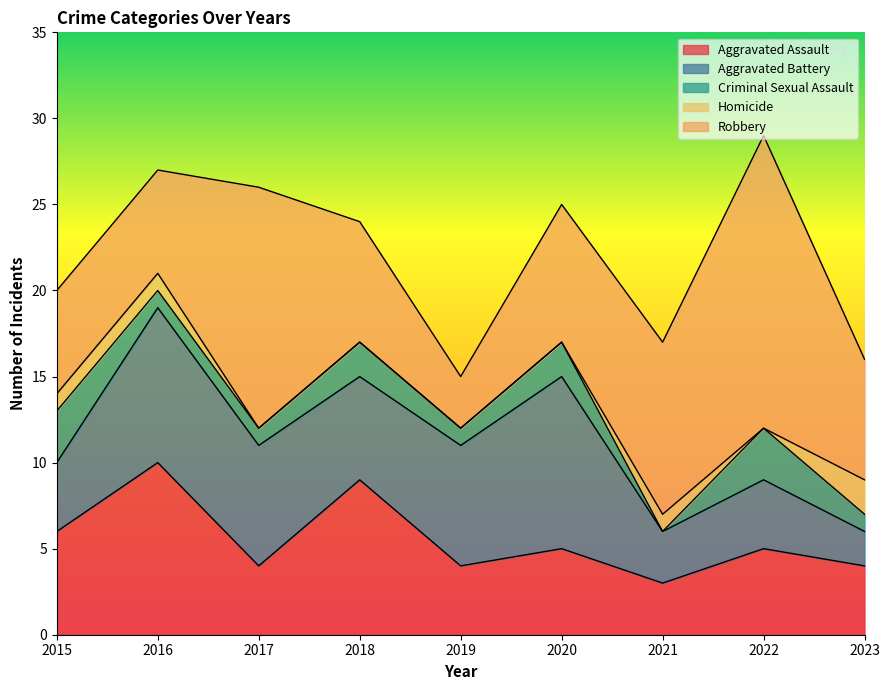

Is the value of Aggravated Battery at 2015 greater than the value of Homicide at 2017?

Yes